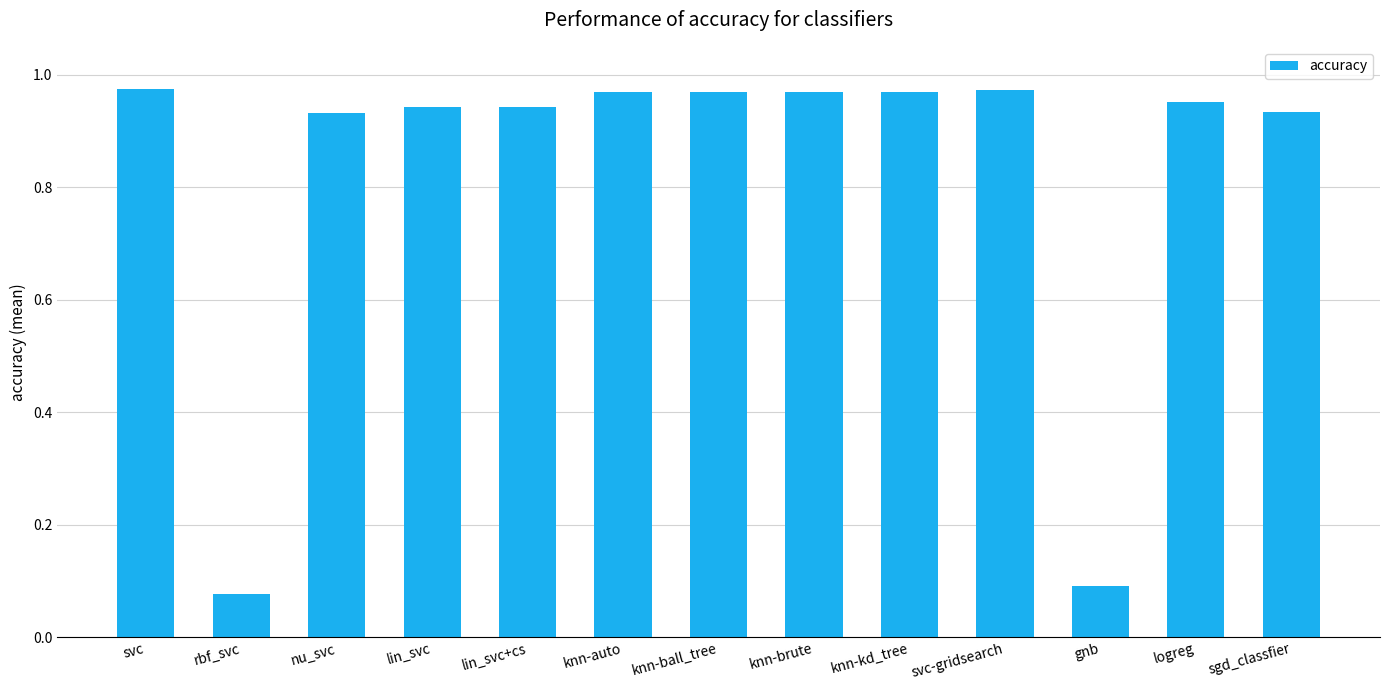

What is the change in value from gnb to logreg?

+0.9